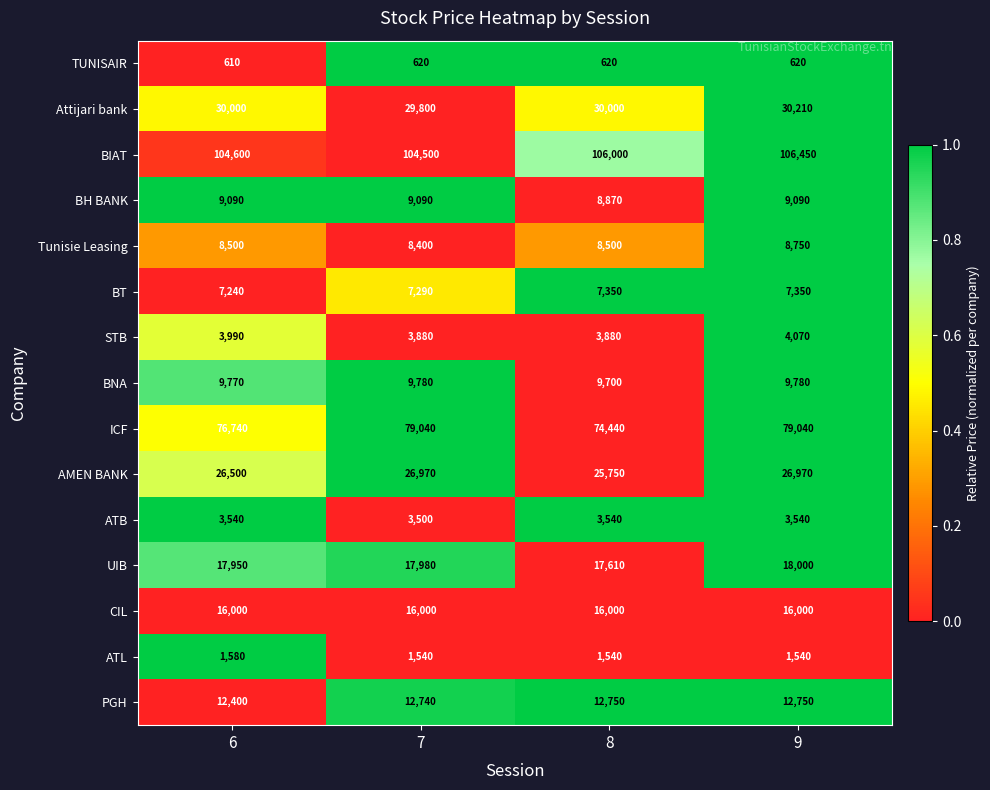

Which series has the largest total across all categories?

BIAT